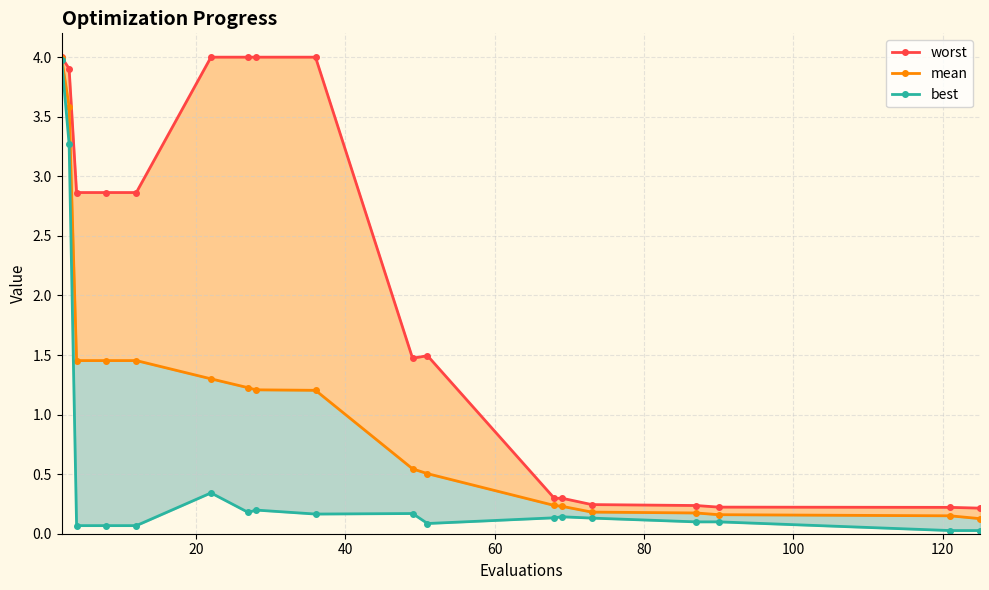

How many lines are shown in the chart?

3